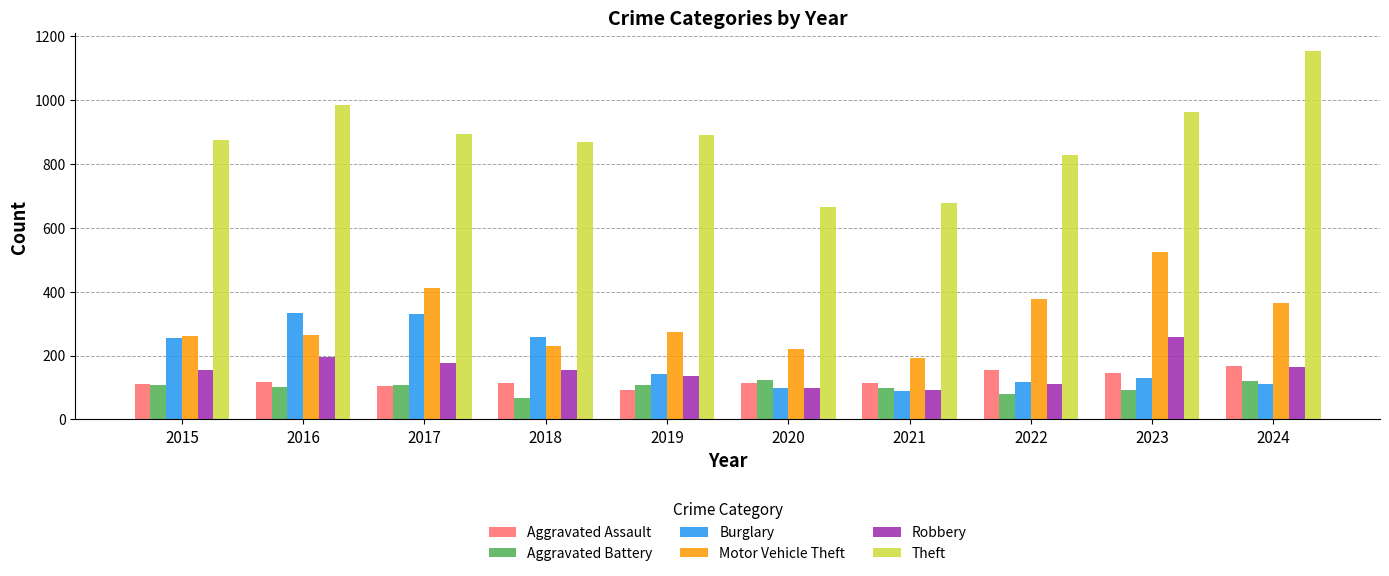

Is it true that Robbery equals 48 at 2019?

False